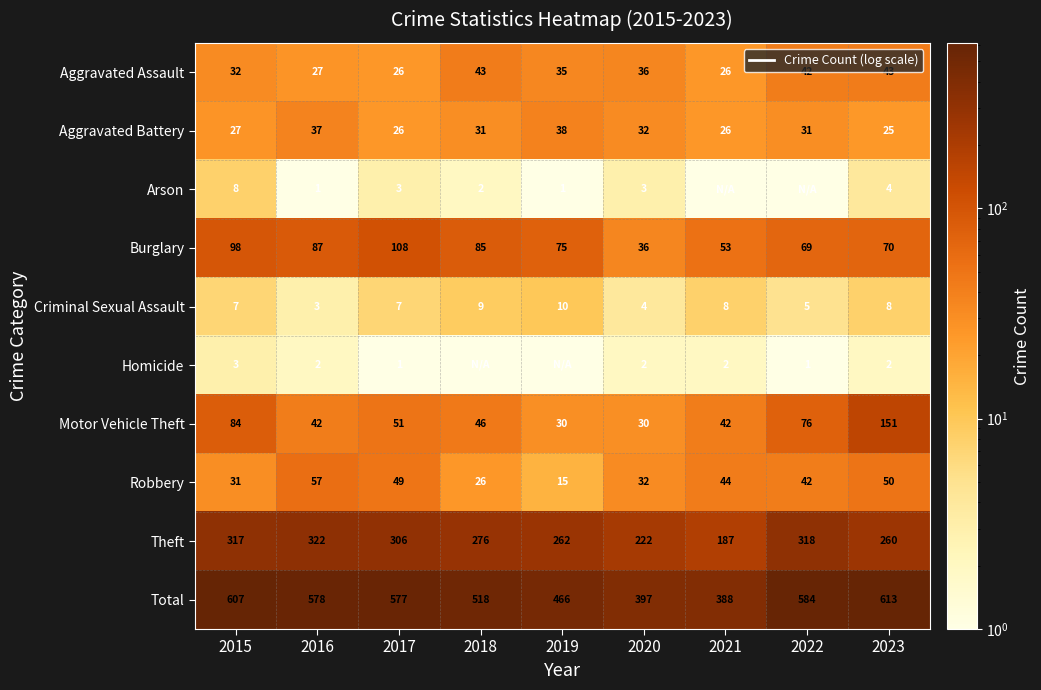

What is the difference between the Criminal Sexual Assault values at 2023 and 2016?

5.0